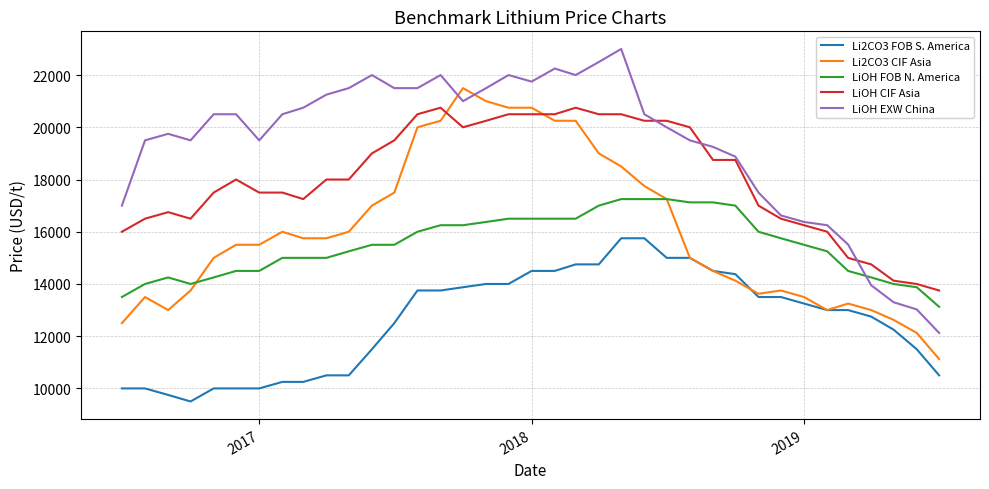

True or false: LiOH FOB N. America and Li2CO3 FOB S. America intersect in this chart.

False